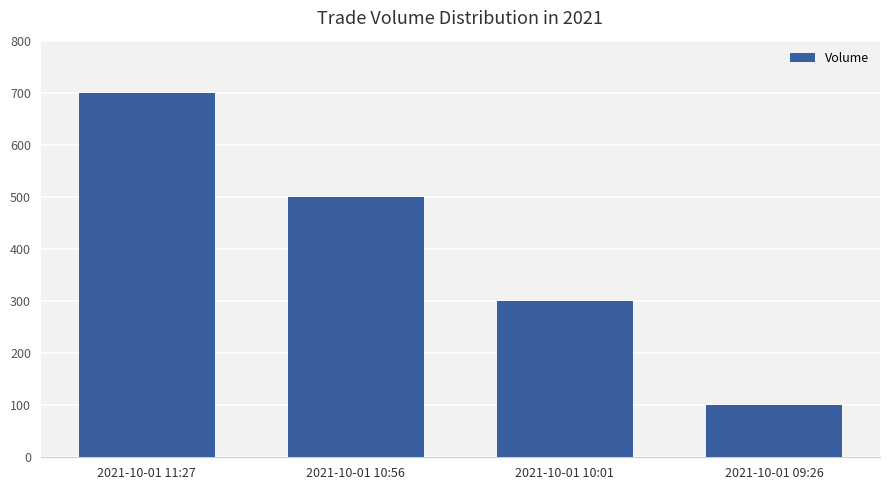

How many categories are shown in the chart?

4